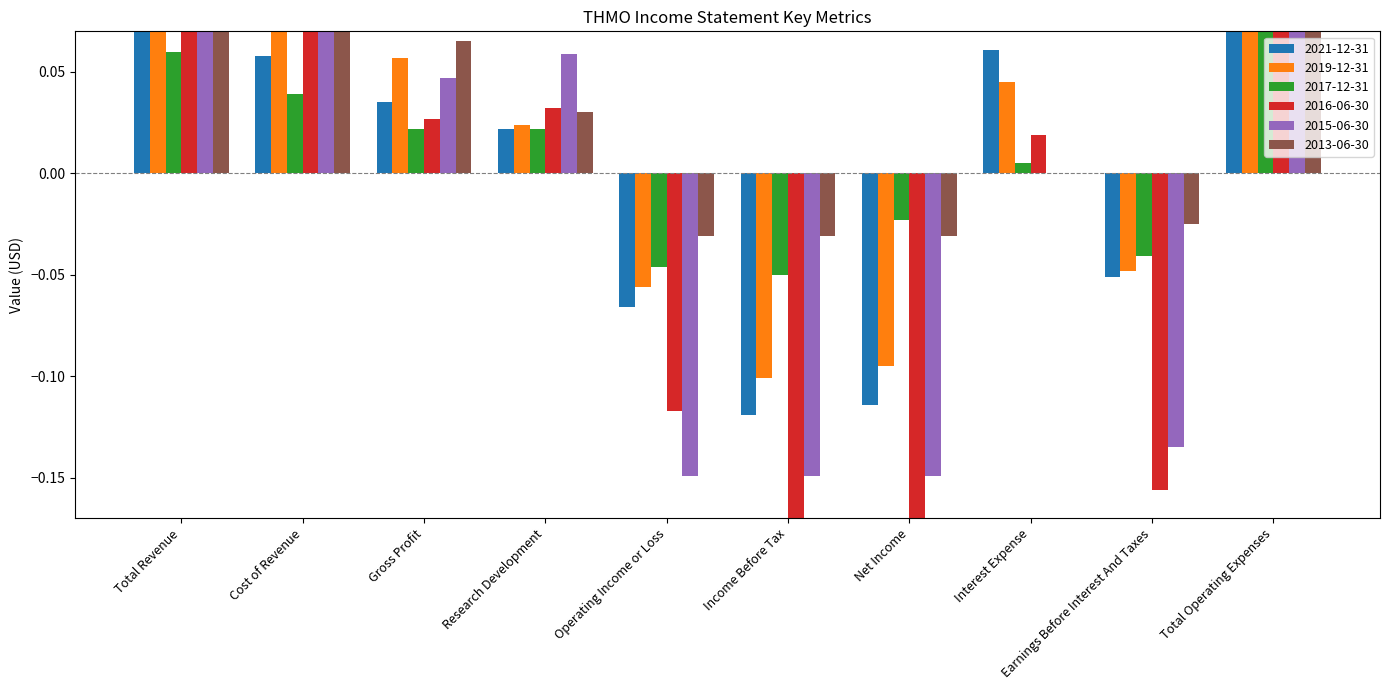

The value of 2016-06-30 at Total Revenue is 0.2. True or false?

False